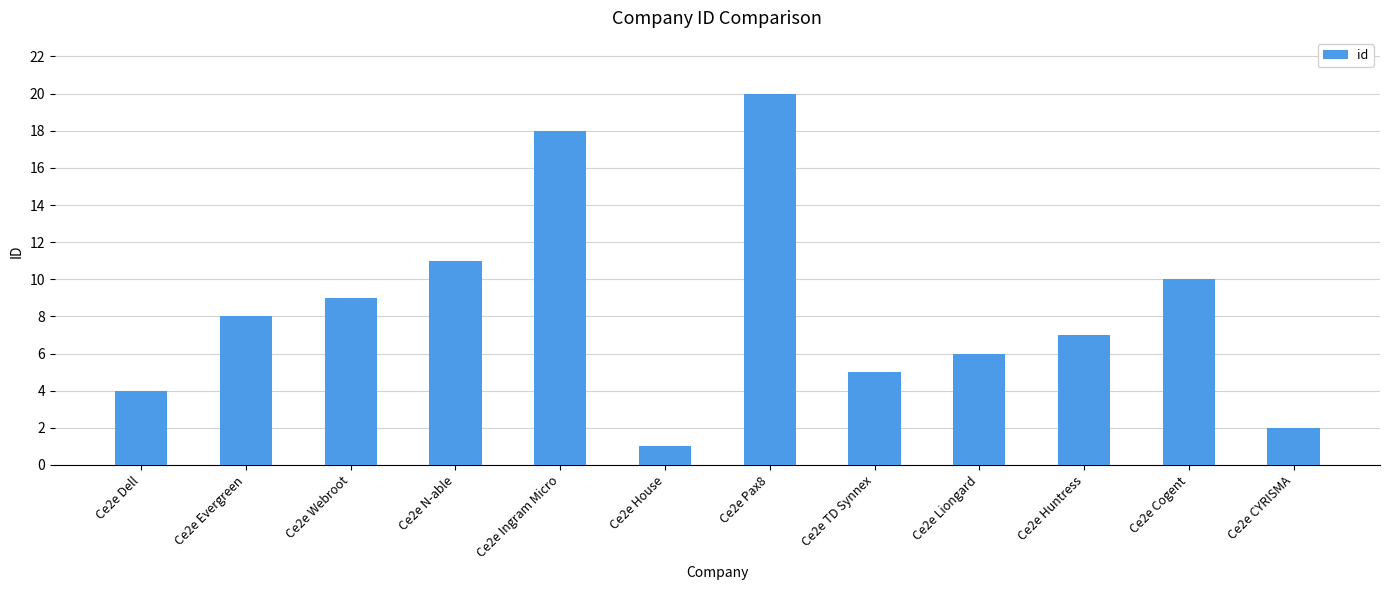

Reading left to right, what are all the values shown in this chart?

Ce2e Dell=4	Ce2e Evergreen=8	Ce2e Webroot=9	Ce2e N-able=11	Ce2e Ingram Micro=18	Ce2e House=1	Ce2e Pax8=20	Ce2e TD Synnex=5	Ce2e Liongard=6	Ce2e Huntress=7	Ce2e Cogent=10	Ce2e CYRISMA=2